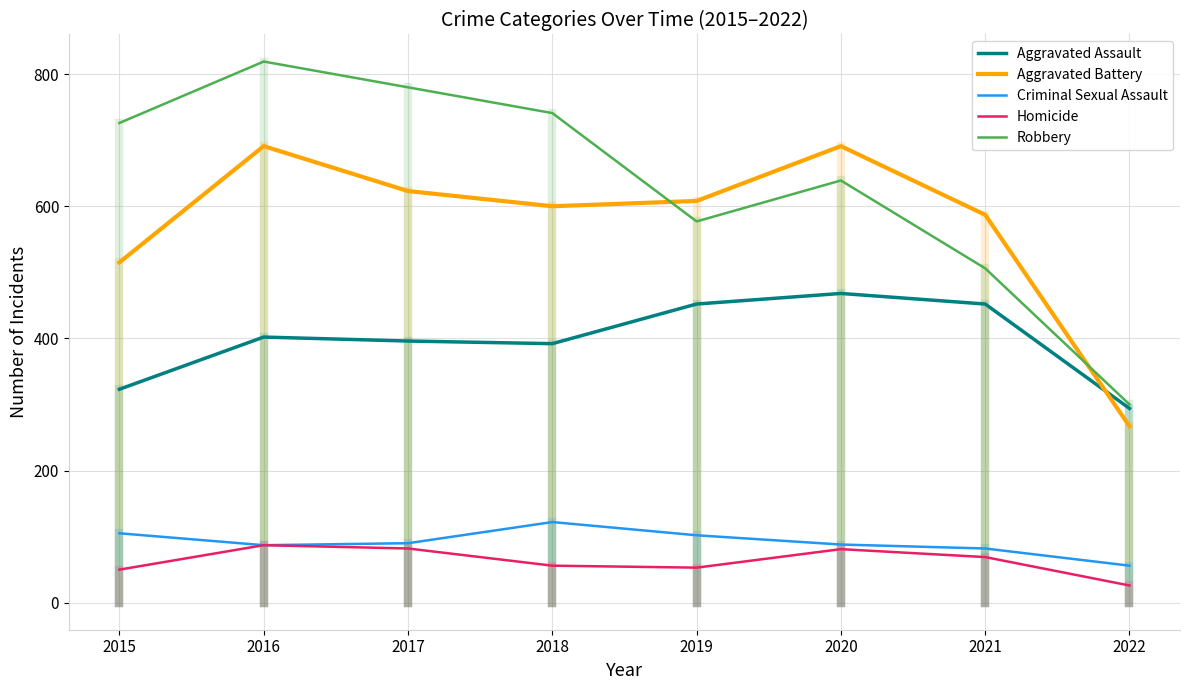

Is the value of Robbery at 2021 greater than the value of Criminal Sexual Assault at 2016?

Yes